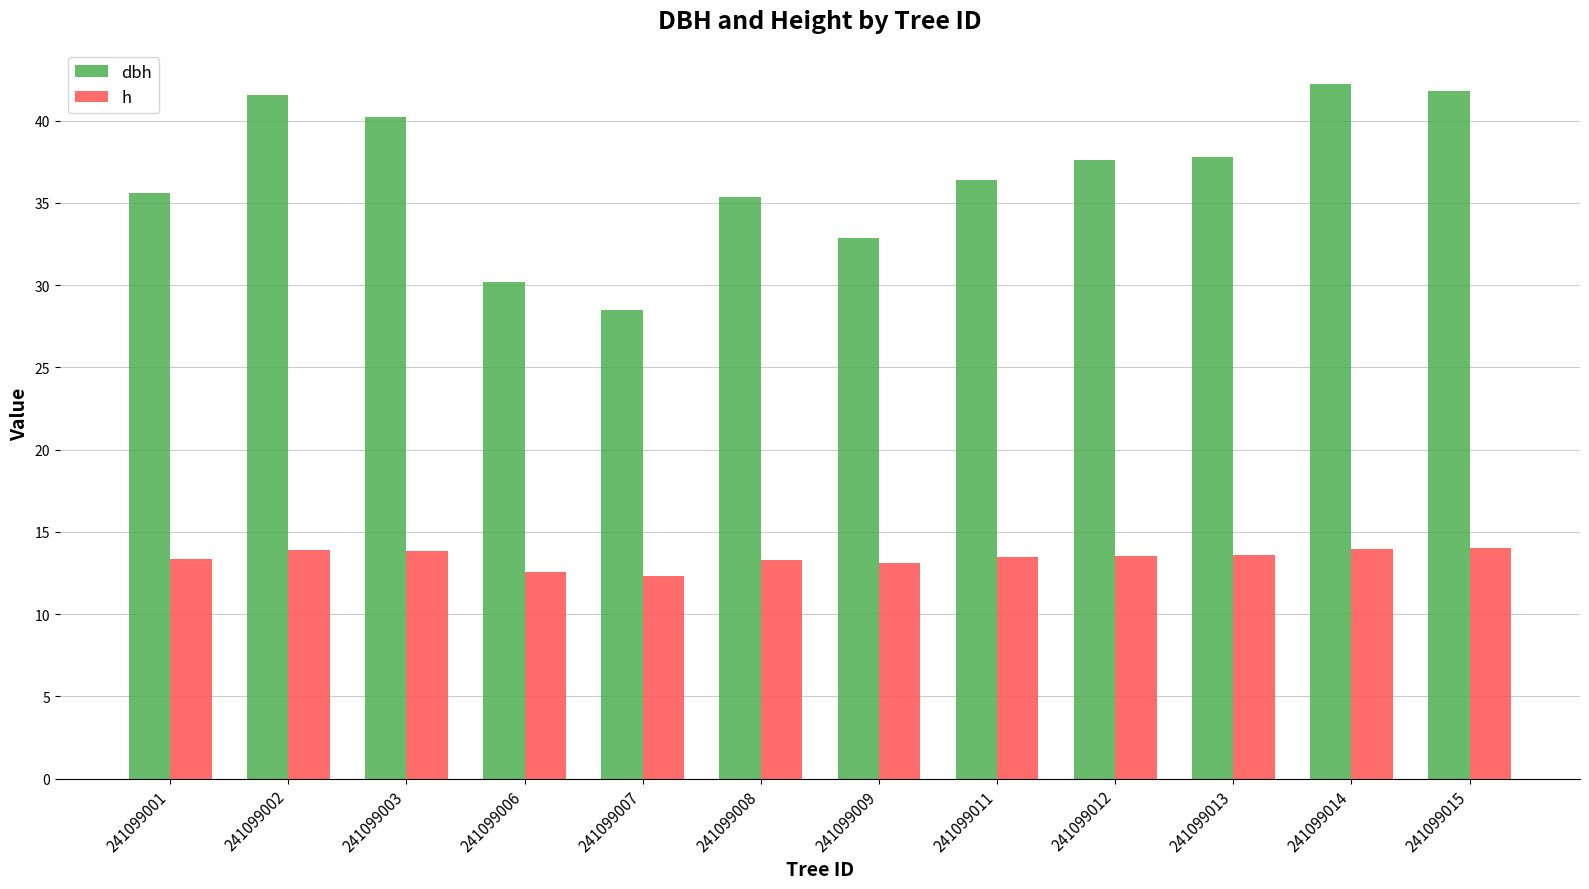

What is the sum of all h values?

160.9